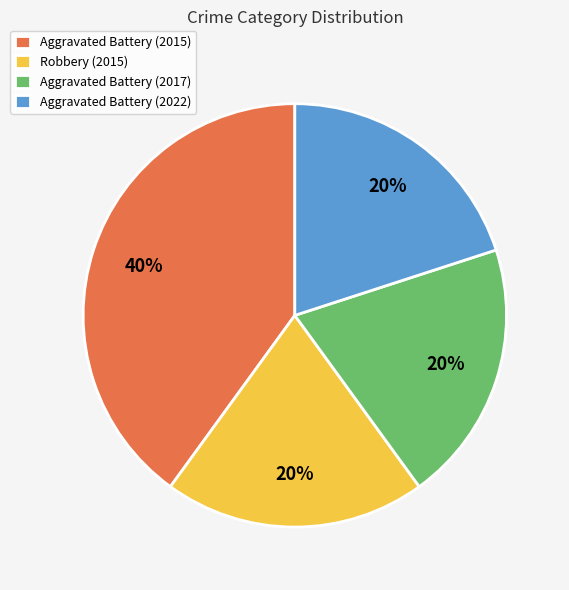

How many segments does this pie chart have?

4